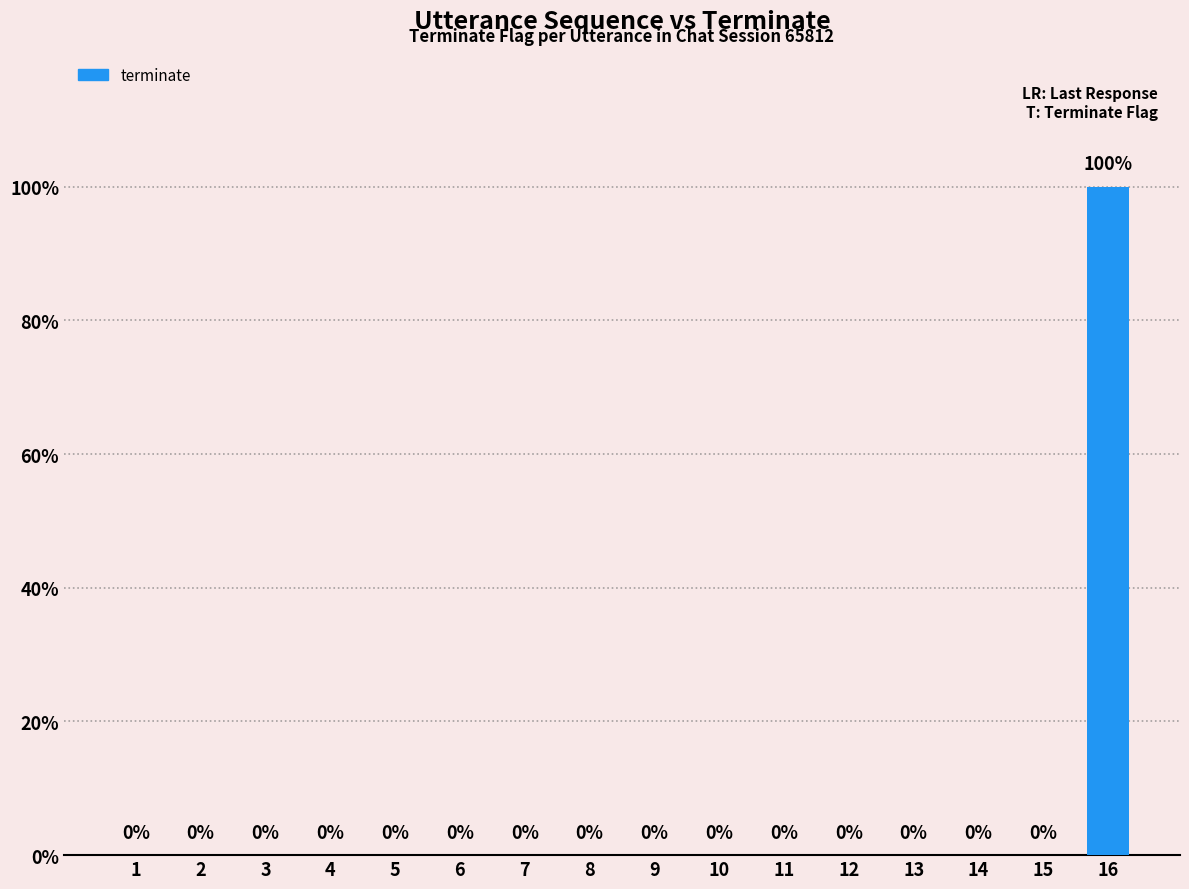

Which category has the highest value across all series?

16